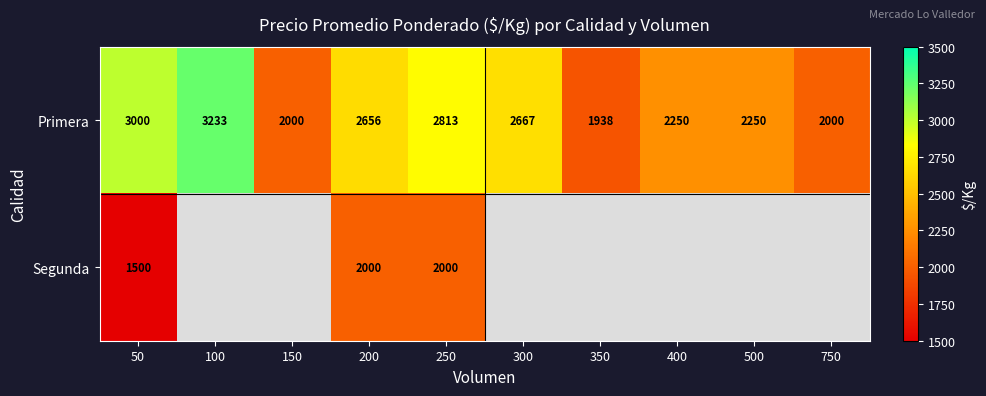

Where does the Primera series first go above 2656?

50